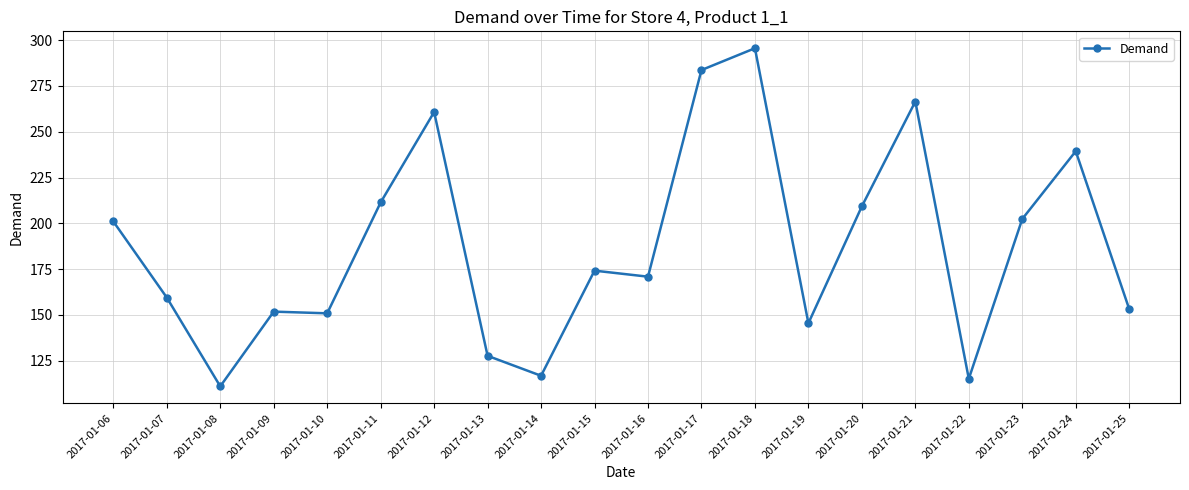

What is the maximum value shown in the chart?

295.5